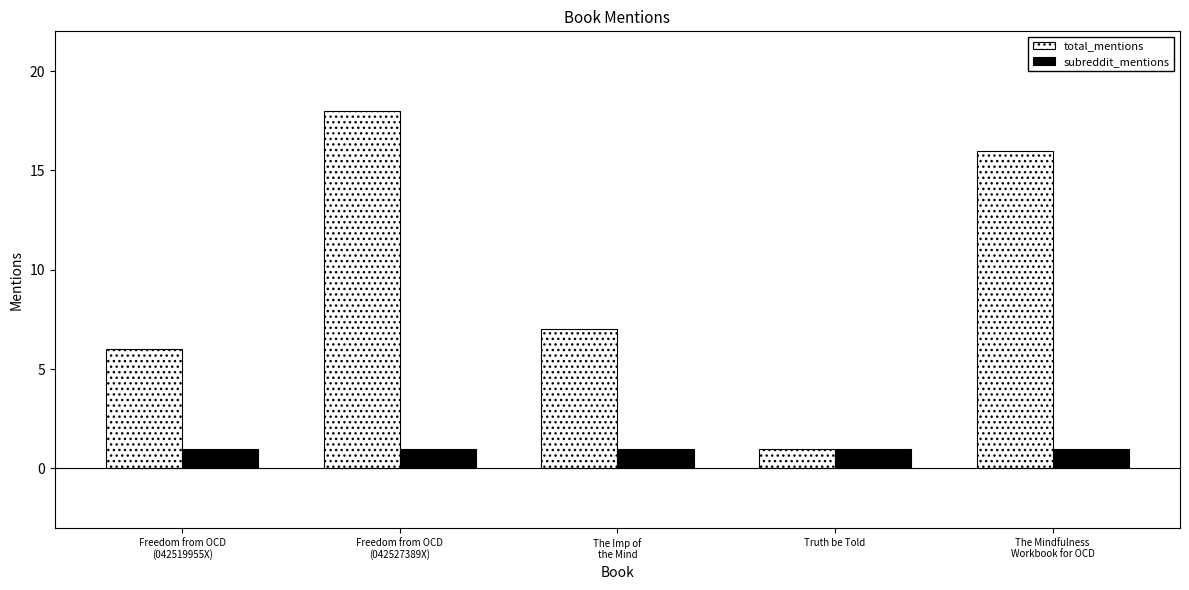

Which series has the largest range (max minus min)?

total_mentions